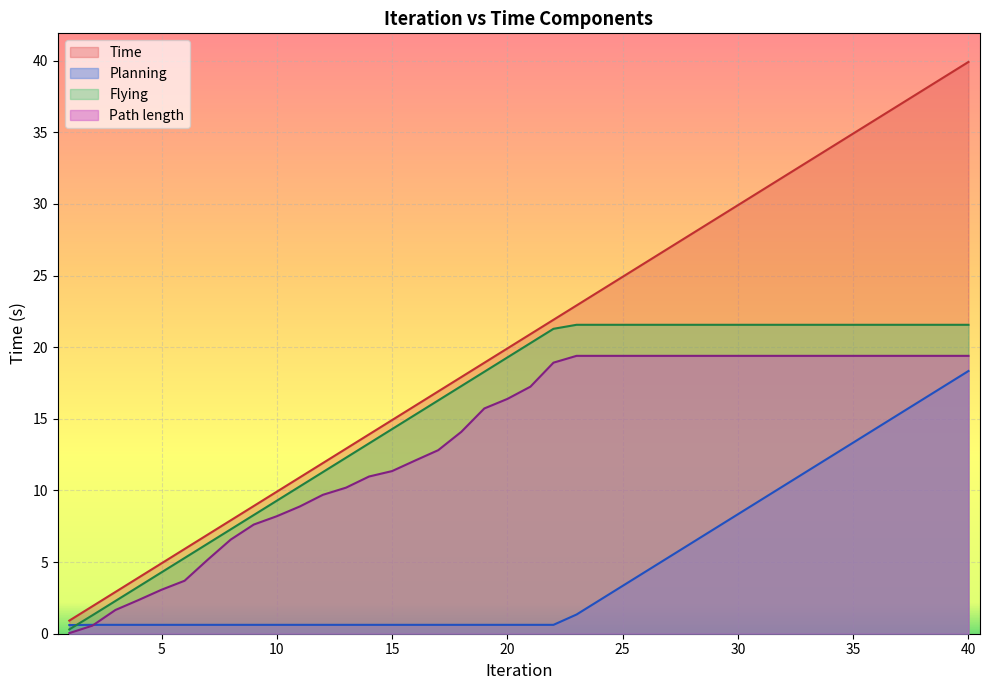

What is the value of the Flying point at the 39th from the left?

21.6